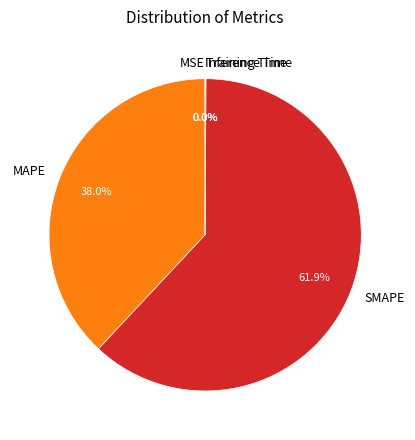

What is the majority slice?

SMAPE